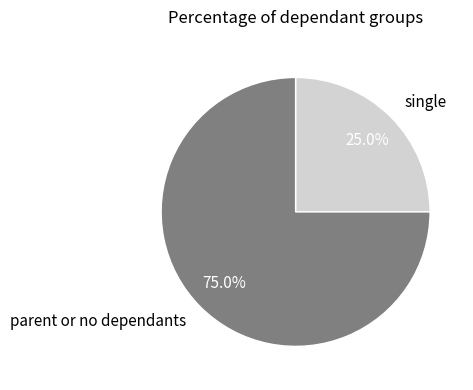

What is the ratio of the value at single to the value at parent or no dependants?

0.3